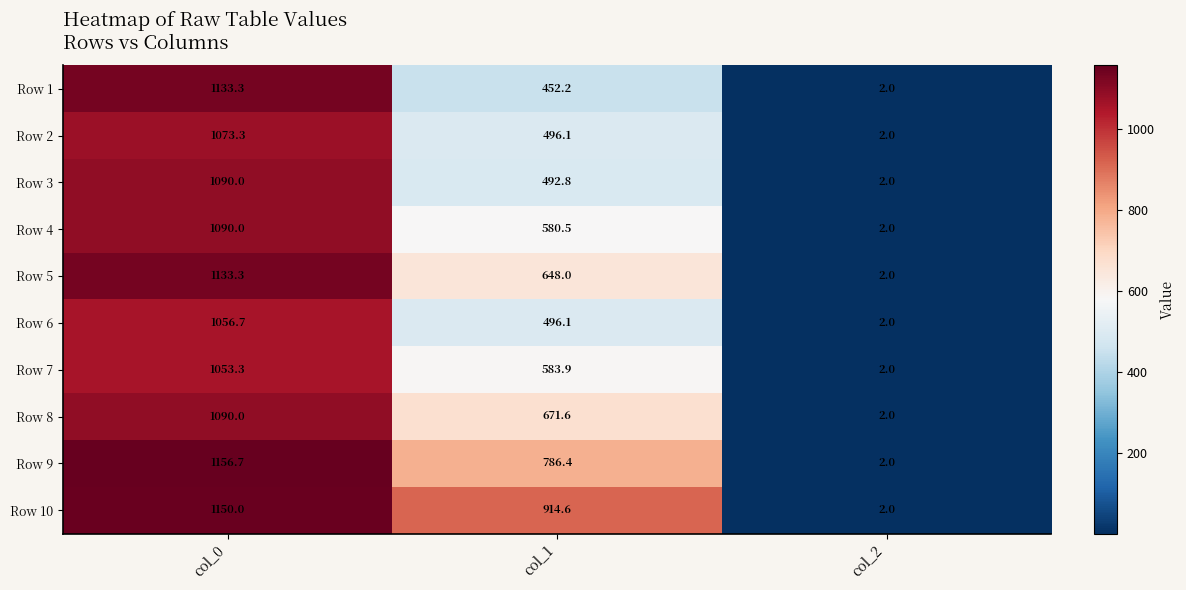

What is the approximate value of Row 4 at col_0?

1090.0